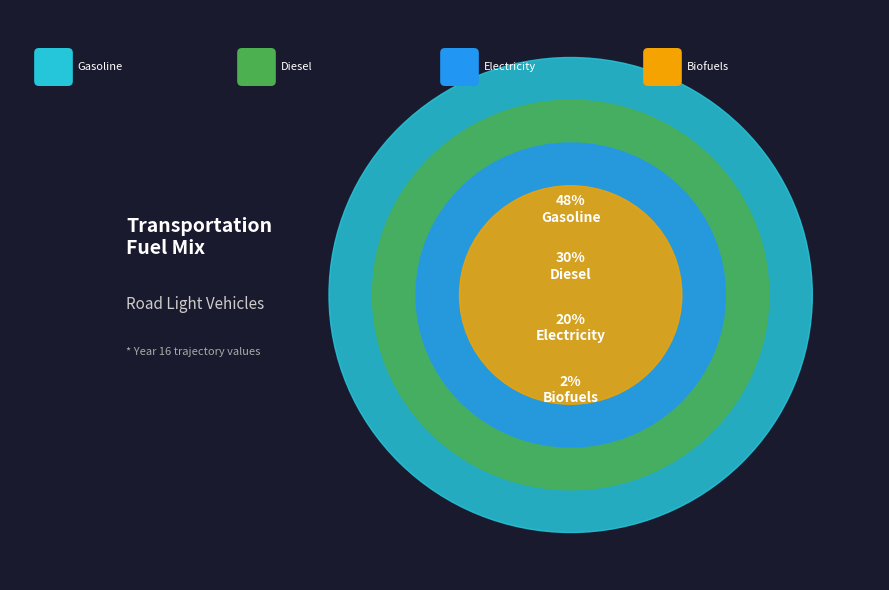

To the nearest percent, what is the average slice percentage?

25%